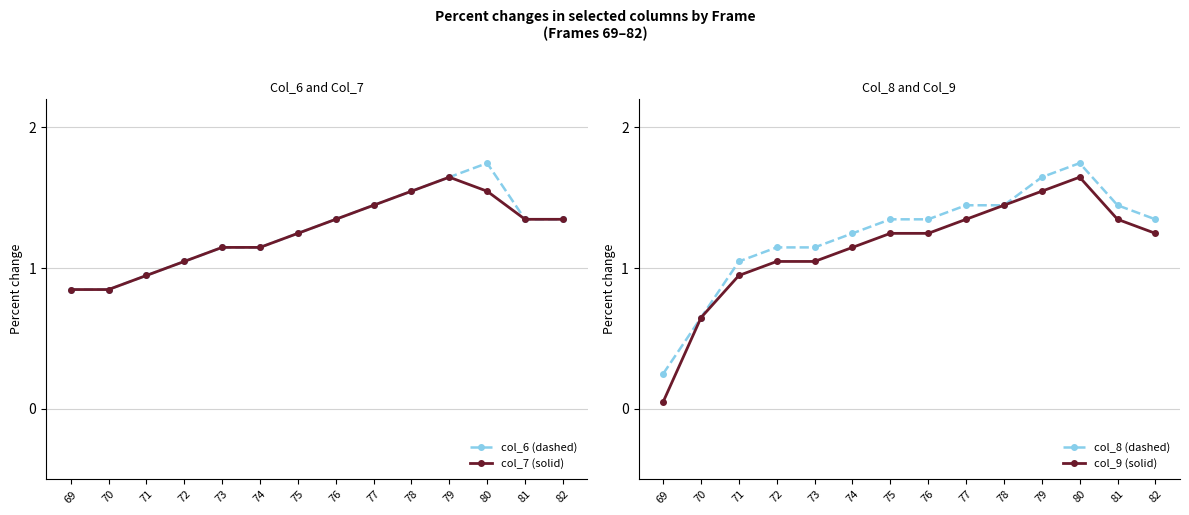

Reading right to left, extract all data points from this chart.

col_6 (dashed): 1.3	1.3	1.7	1.6	1.5	1.4	1.3	1.2	1.1	1.1	1.0	0.9	0.8	0.8
col_7 (solid): 1.3	1.3	1.5	1.6	1.5	1.4	1.3	1.2	1.1	1.1	1.0	0.9	0.8	0.8
col_8 (dashed): 1.3	1.4	1.7	1.6	1.4	1.4	1.3	1.3	1.2	1.1	1.1	1.0	0.6	0.2
col_9 (solid): 1.2	1.3	1.6	1.5	1.4	1.3	1.2	1.2	1.1	1.0	1.0	0.9	0.6	0.0